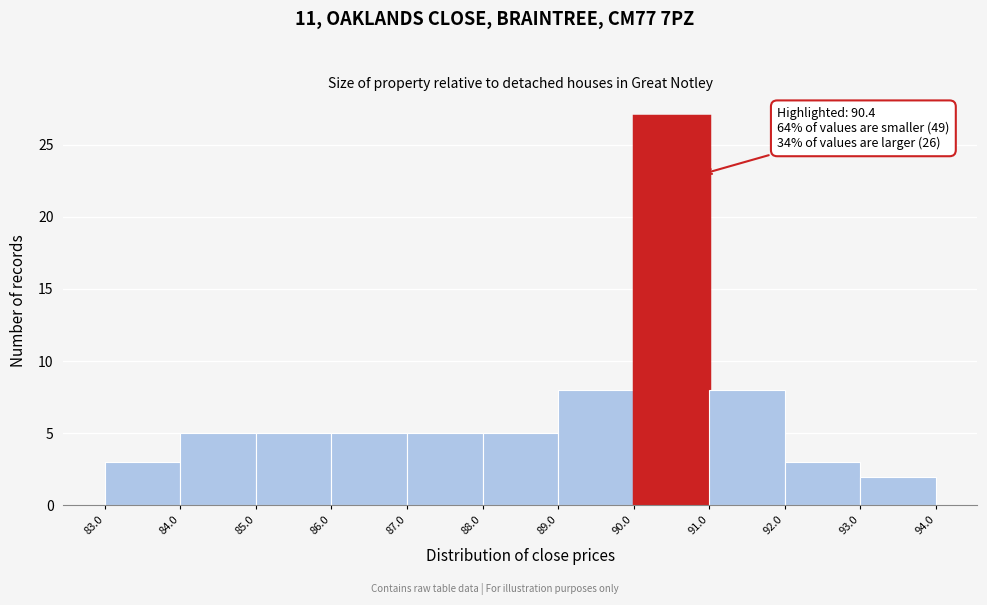

Which range on the x-axis has the tallest bar?

90.0 to 91.0